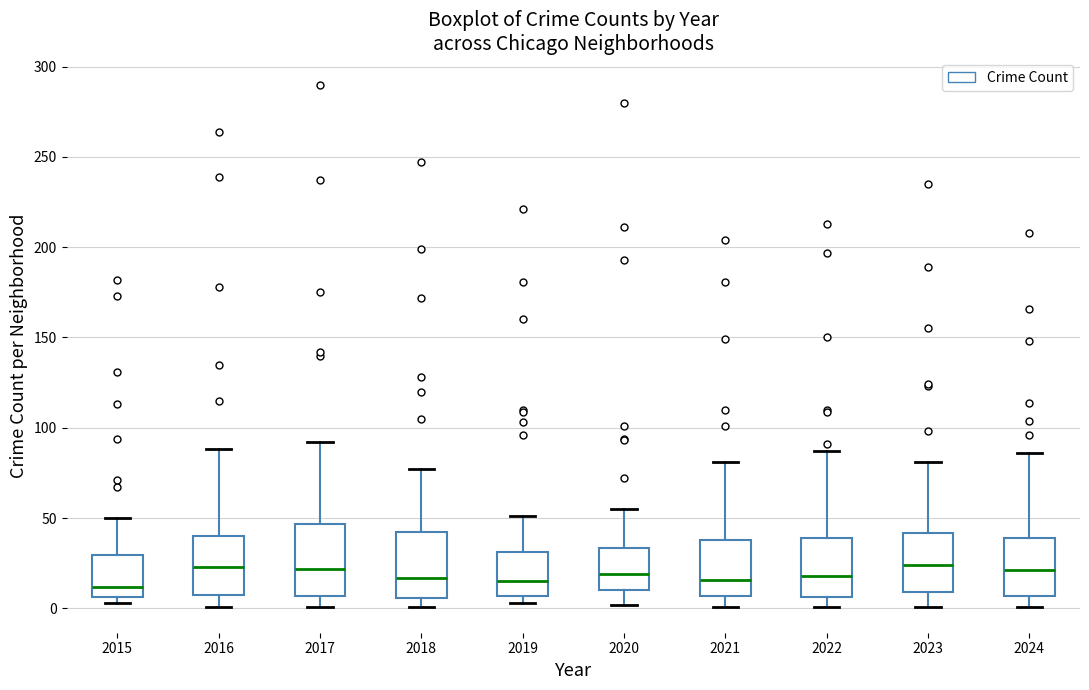

Reading left to right, read every box against the y-axis: the position of its median line, the range the box covers, and the ends of its whiskers. The values are not printed on the chart, so give them approximately, as read against the axis.

2015: median 10, box 5 to 30, whiskers 5 (just below the box's lower edge) to 50
2016: median 25, box 10 to 40, whiskers 0 to 90
2017: median 20, box 5 to 45, whiskers 0 to 90
2018: median 15, box 5 to 45, whiskers 0 to 75
2019: median 15, box 5 to 30, whiskers 5 (just below the box's lower edge) to 50
2020: median 20, box 10 to 35, whiskers 0 to 55
2021: median 15, box 5 to 40, whiskers 0 to 80
2022: median 20, box 5 to 40, whiskers 0 to 85
2023: median 25, box 10 to 40, whiskers 0 to 80
2024: median 20, box 5 to 40, whiskers 0 to 85